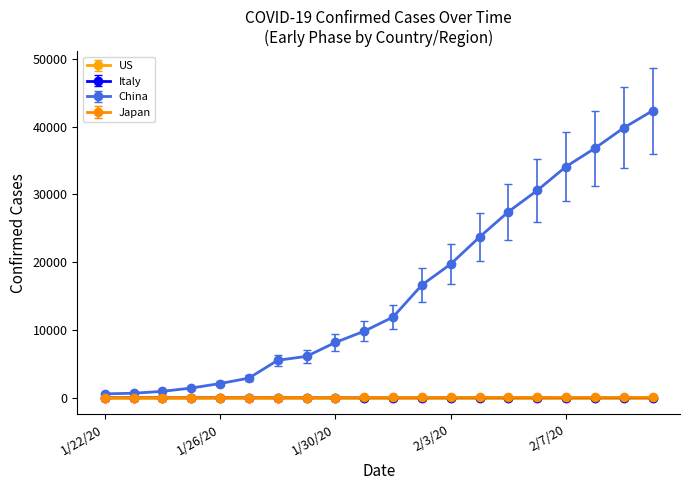

True or false: Japan and Italy cross at least once.

False